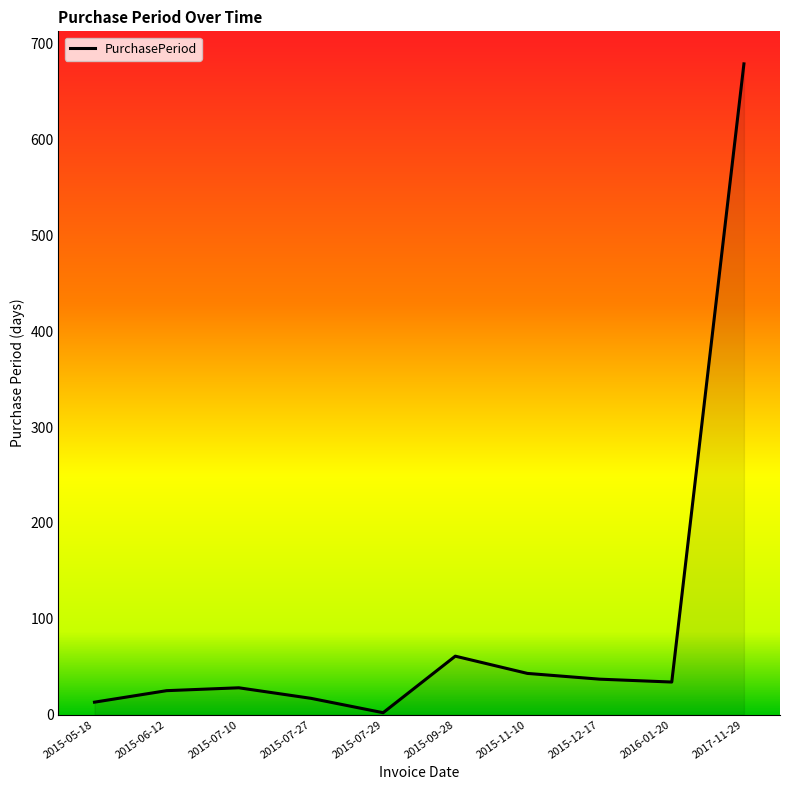

What is the difference between the second highest and second lowest values?

48